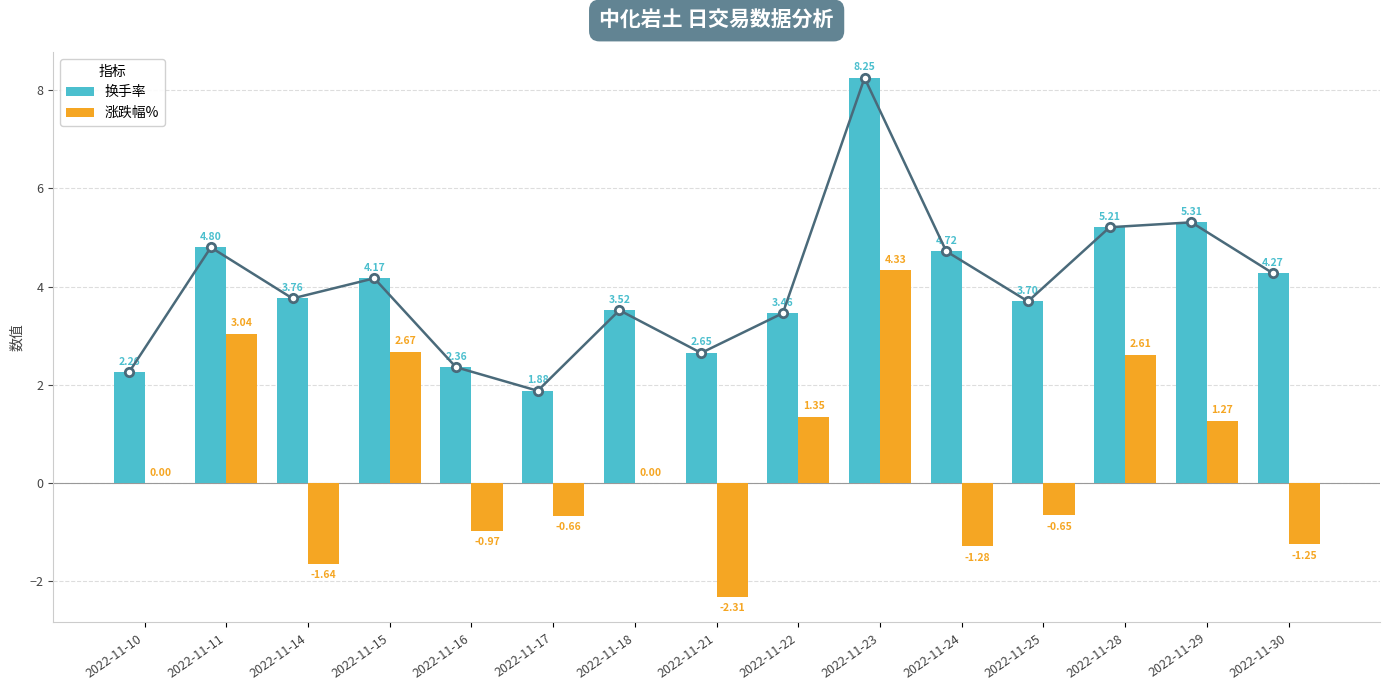

Between 2022-11-18 and 2022-11-28, which series saw the biggest shift?

涨跌幅%